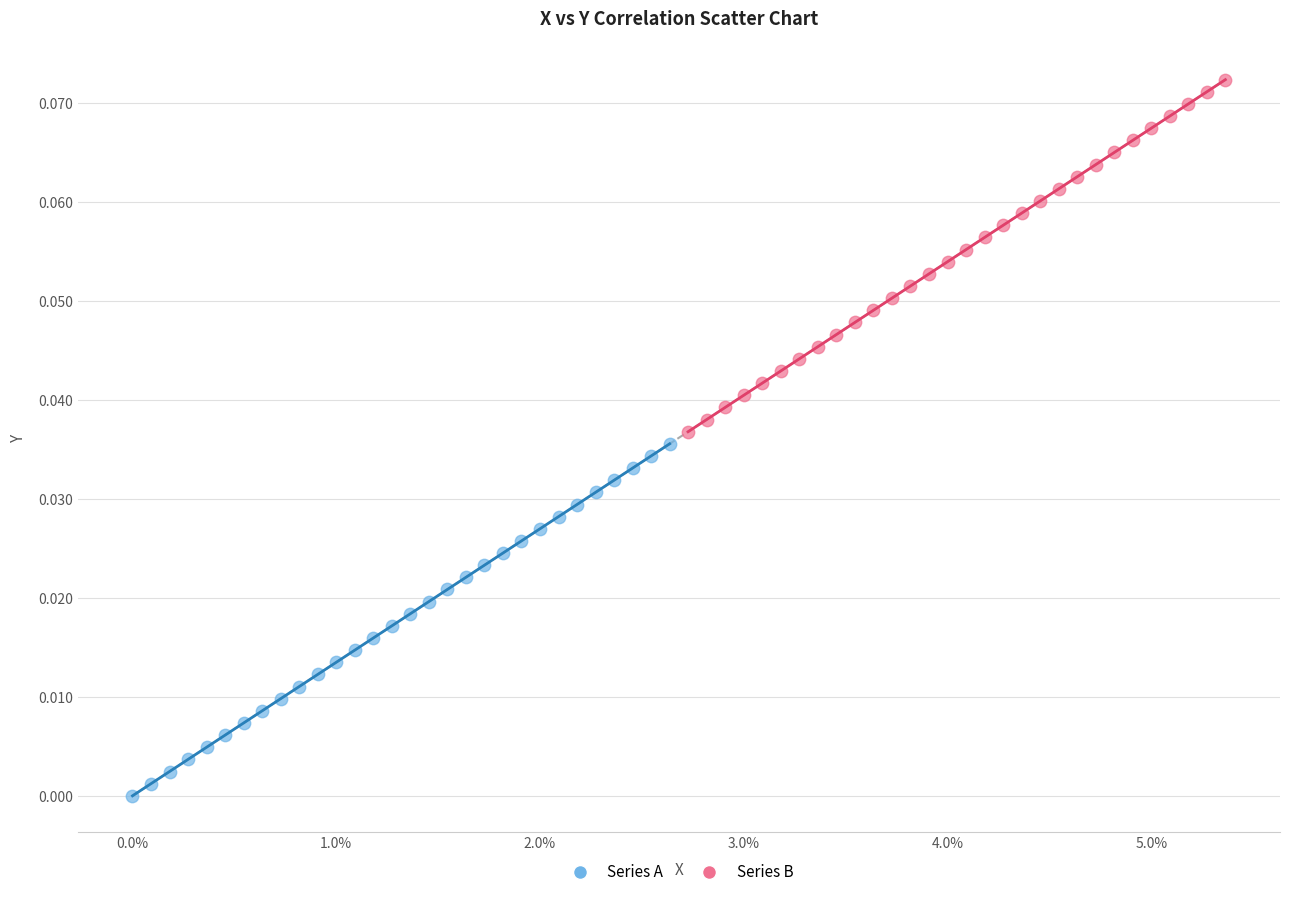

Which series reaches the maximum Y coordinate?

Series B